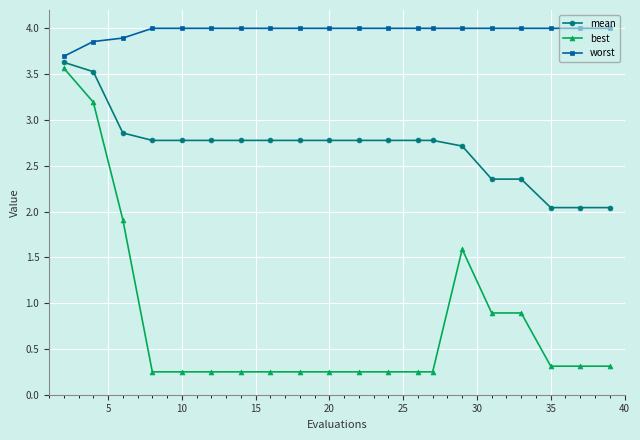

List the series in order of their overall mean, highest first.

worst, mean, best